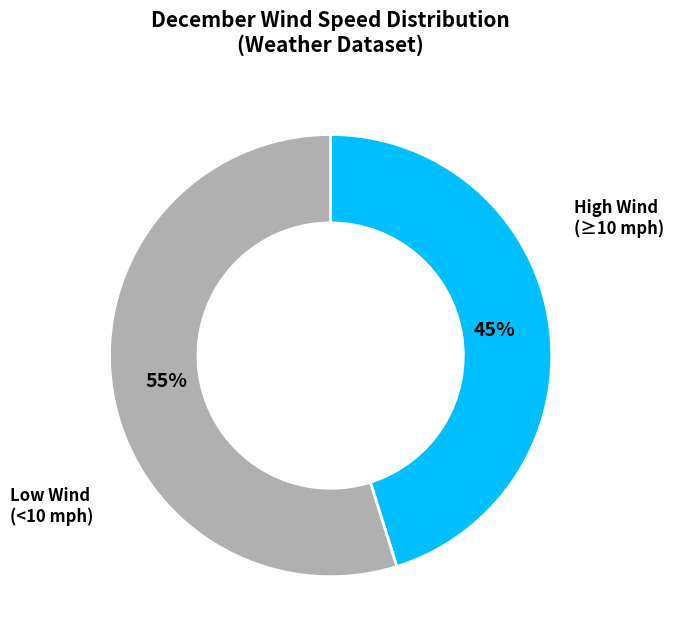

To the nearest percent, what is the difference between the largest and smallest slice percentages?

10%